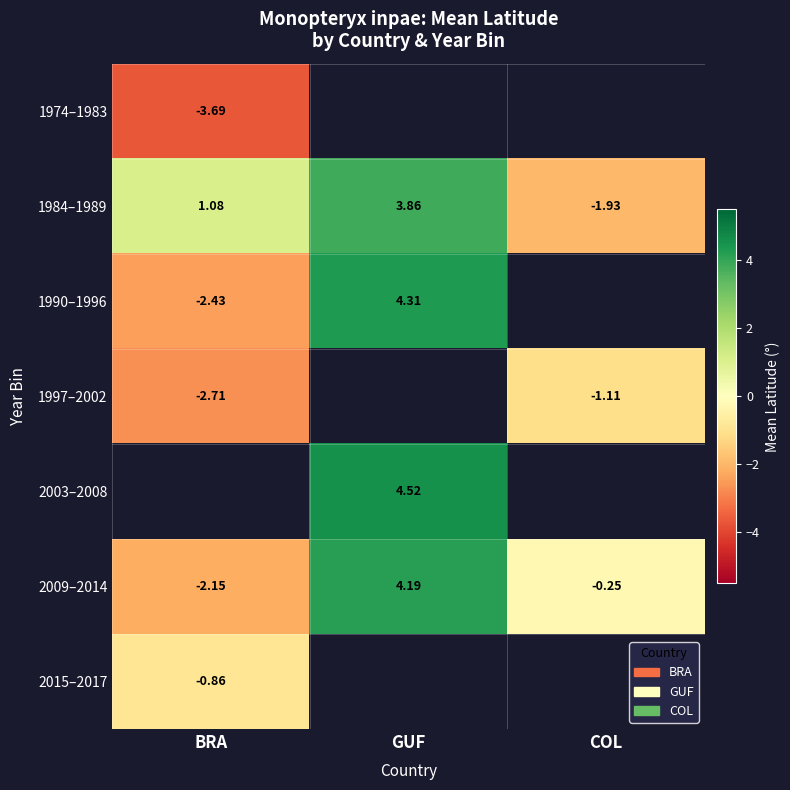

What is the difference between the maximum and minimum values in the 2009–2014 series?

6.3